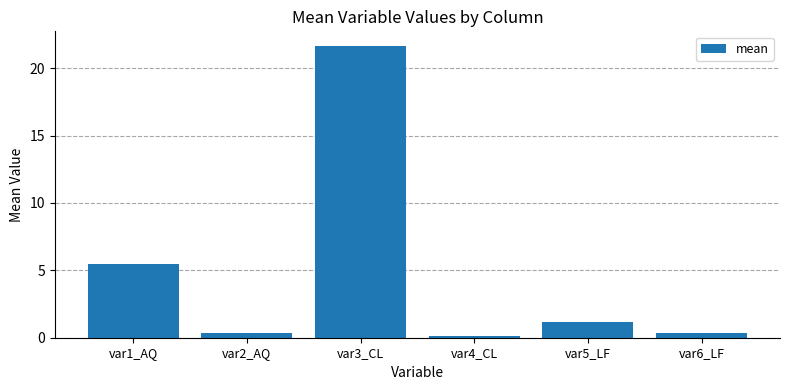

True or false: the data shows 8.8 at var3_CL.

False